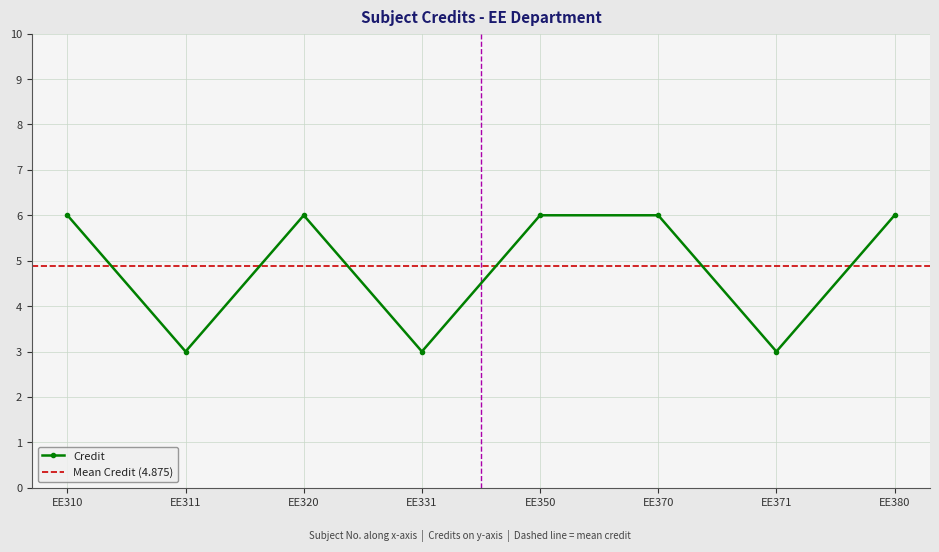

The value at EE380 is 6. True or false?

True